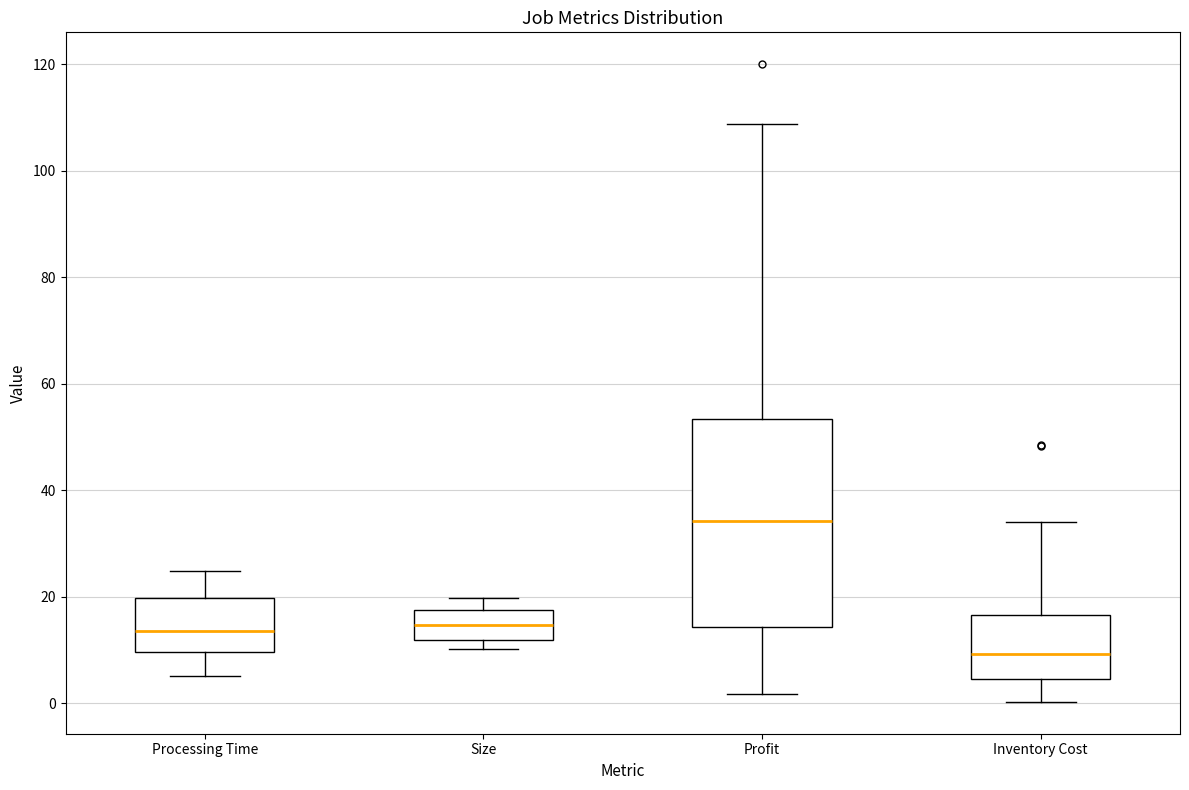

Which box's median line is the highest?

Profit